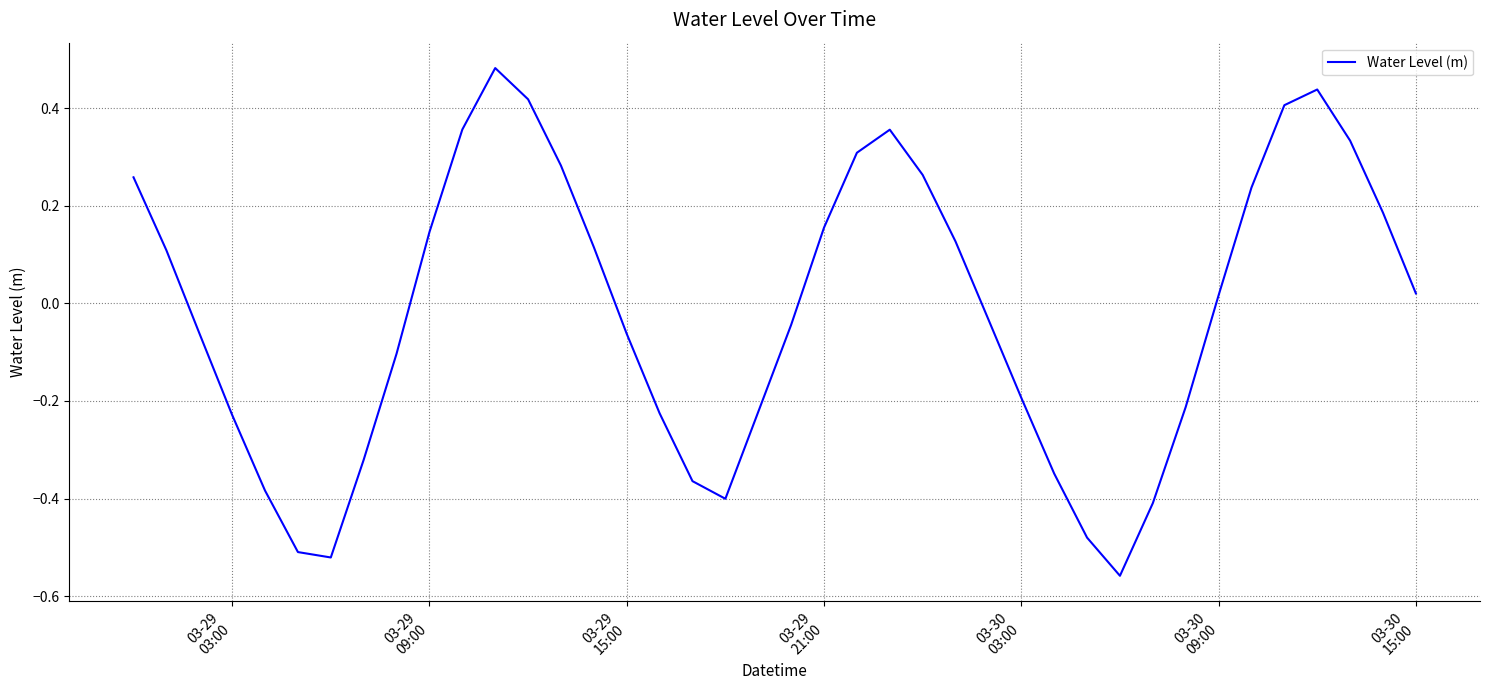

What is the difference between the maximum and minimum values?

1.0